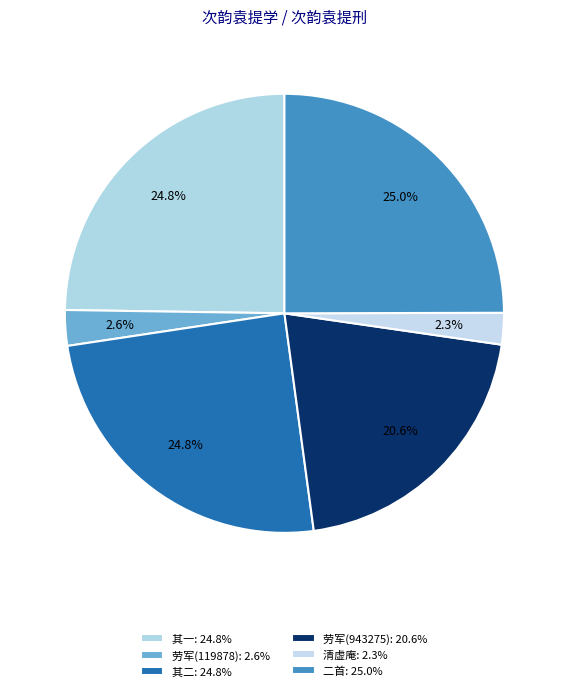

Count the number of slices in the pie.

6